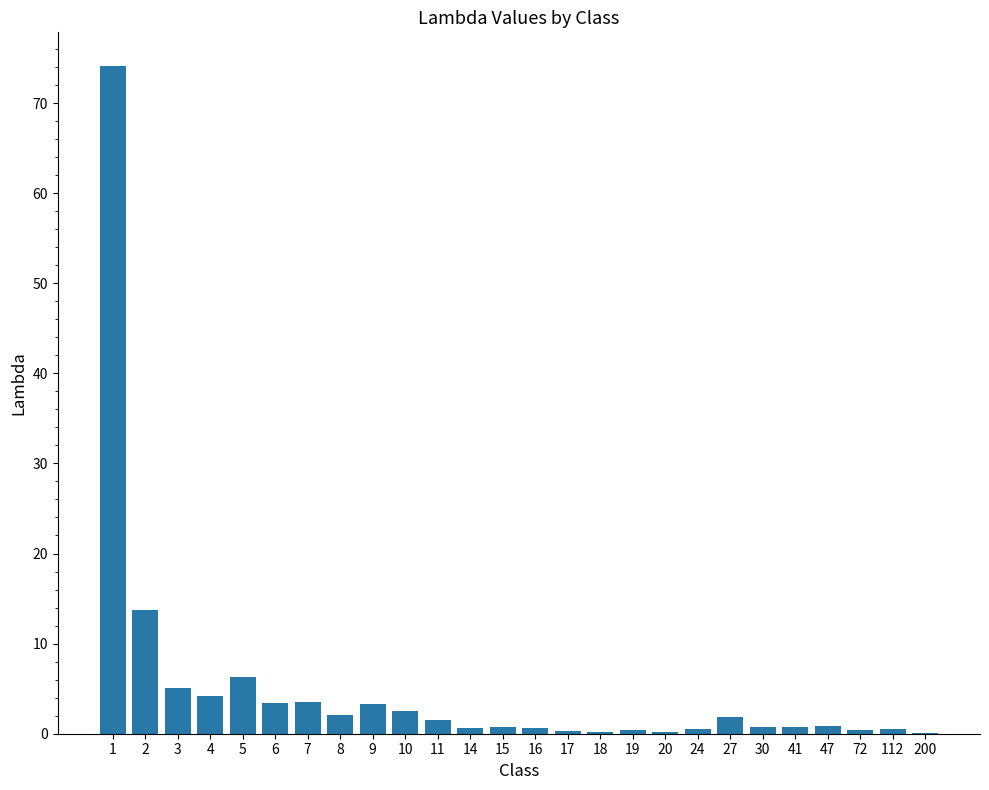

What is the change in value from 3 to 6?

-1.6